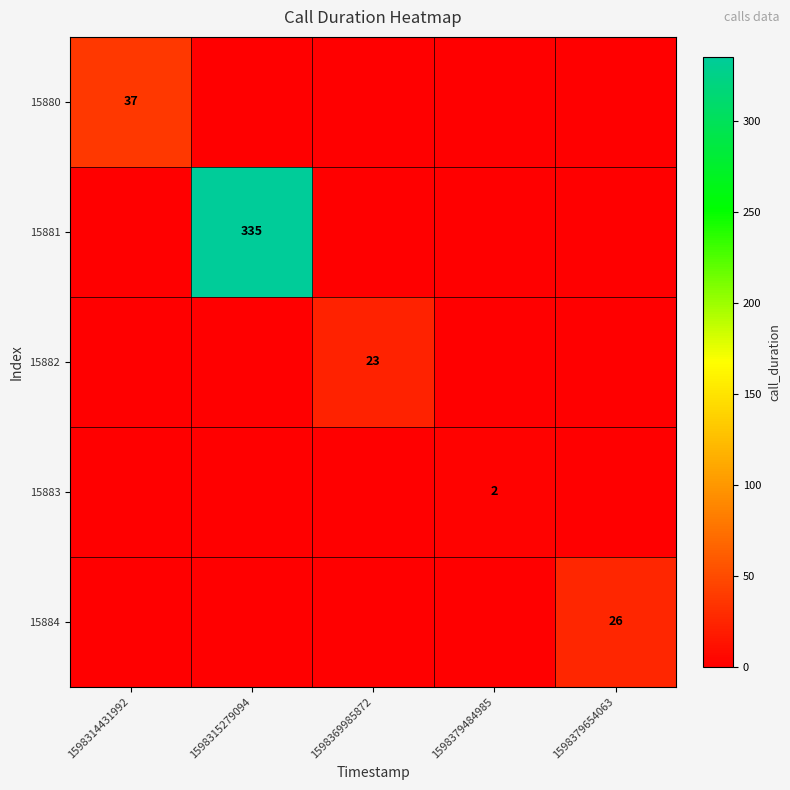

At how many categories does at least one series exceed 176?

1